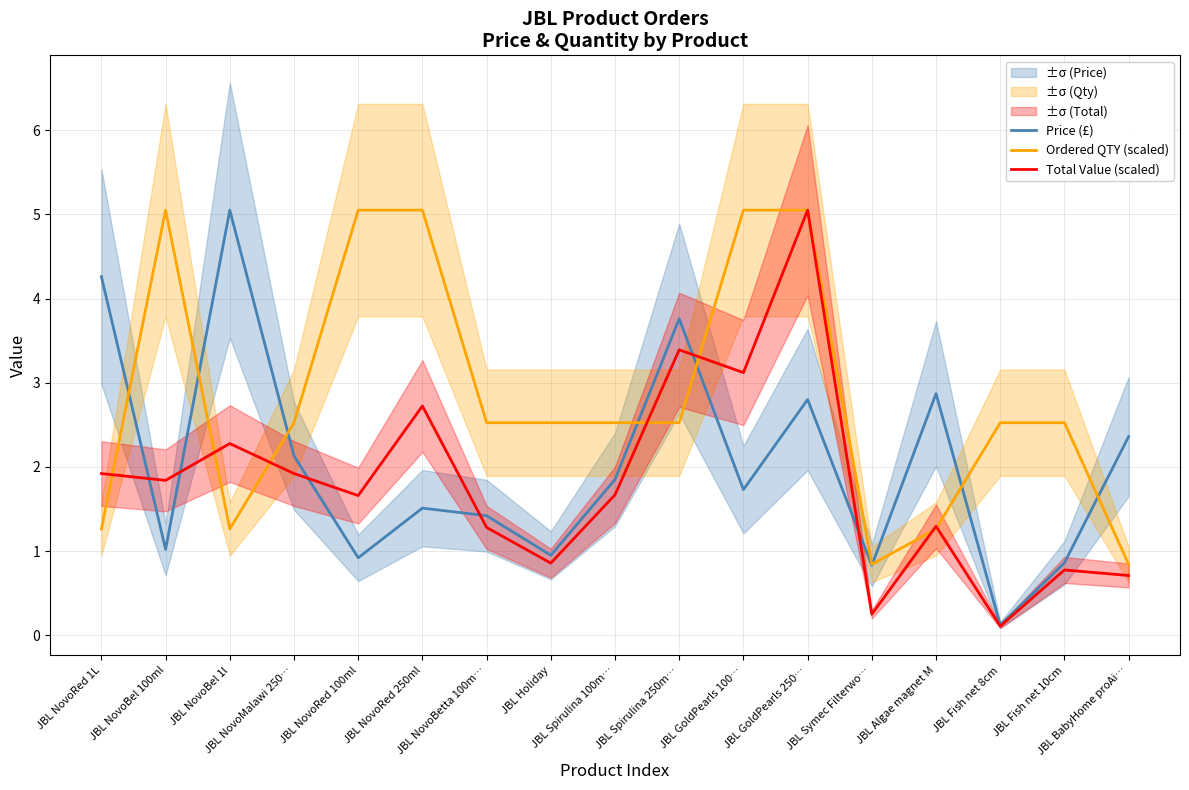

True or false: Ordered QTY (scaled) and Price (£) intersect in this chart.

True